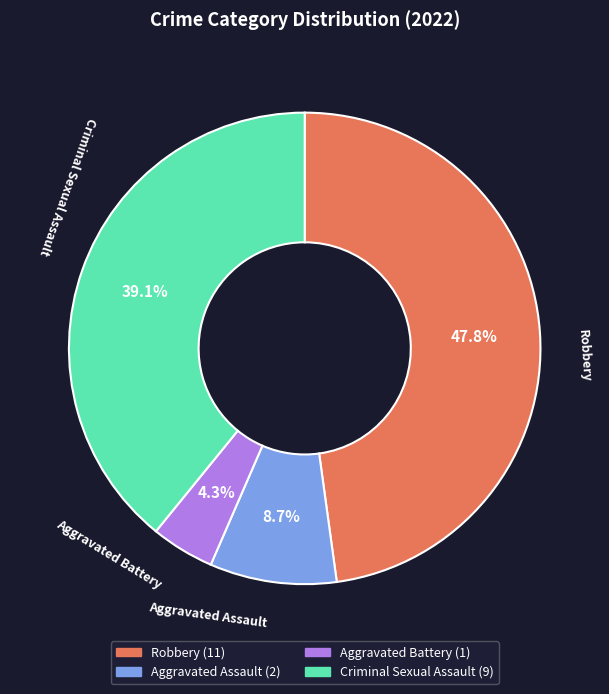

What percentage is the Aggravated Assault slice, to the nearest percent?

9%